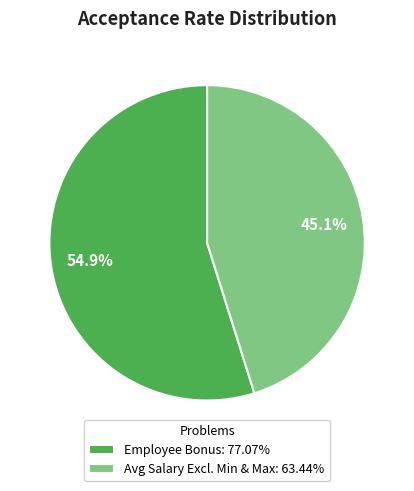

To the nearest percent, what is the average slice percentage?

50%